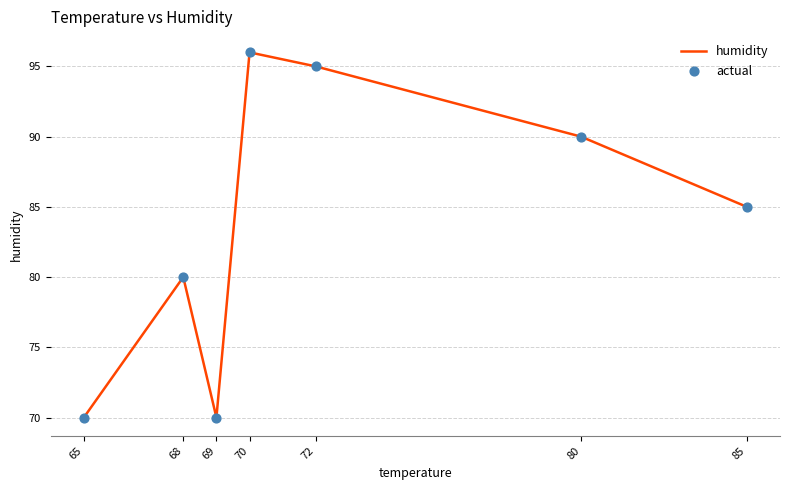

Approximately how many times larger is the value at 72 compared to 85?

1.1